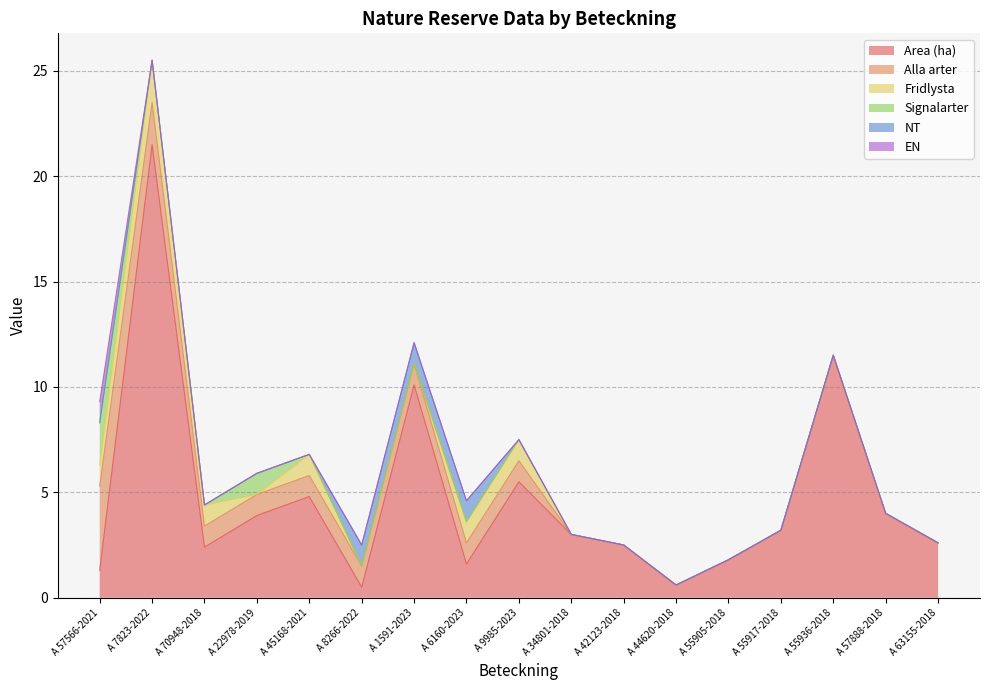

What is the sum of the Alla arter values at A 7823-2022 and A 22978-2019?

3.0